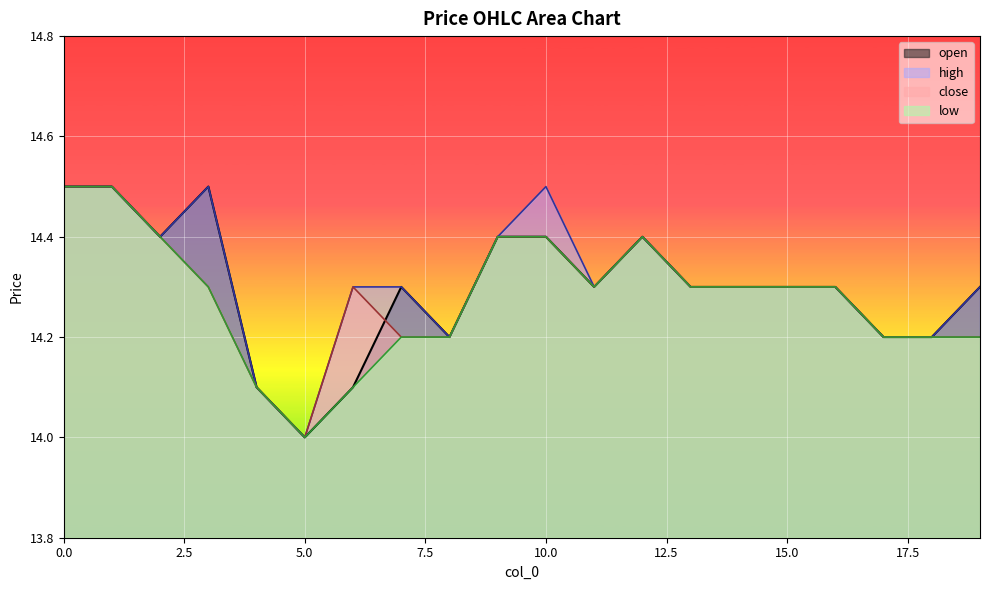

Where is close nearest to the value 14?

5.0